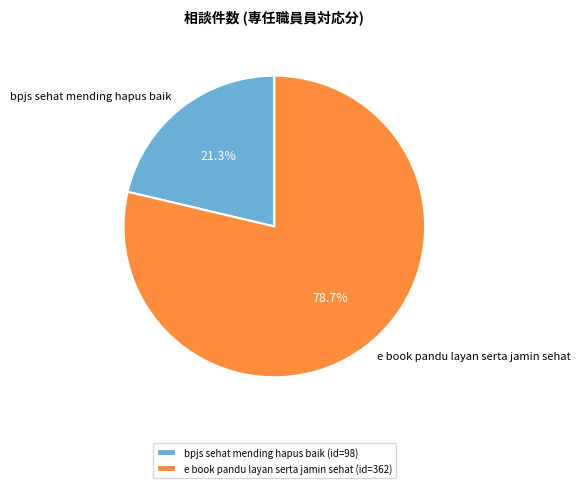

To the nearest percent, what is the combined percentage of e book pandu layan serta jamin sehat and bpjs sehat mending hapus baik?

100%